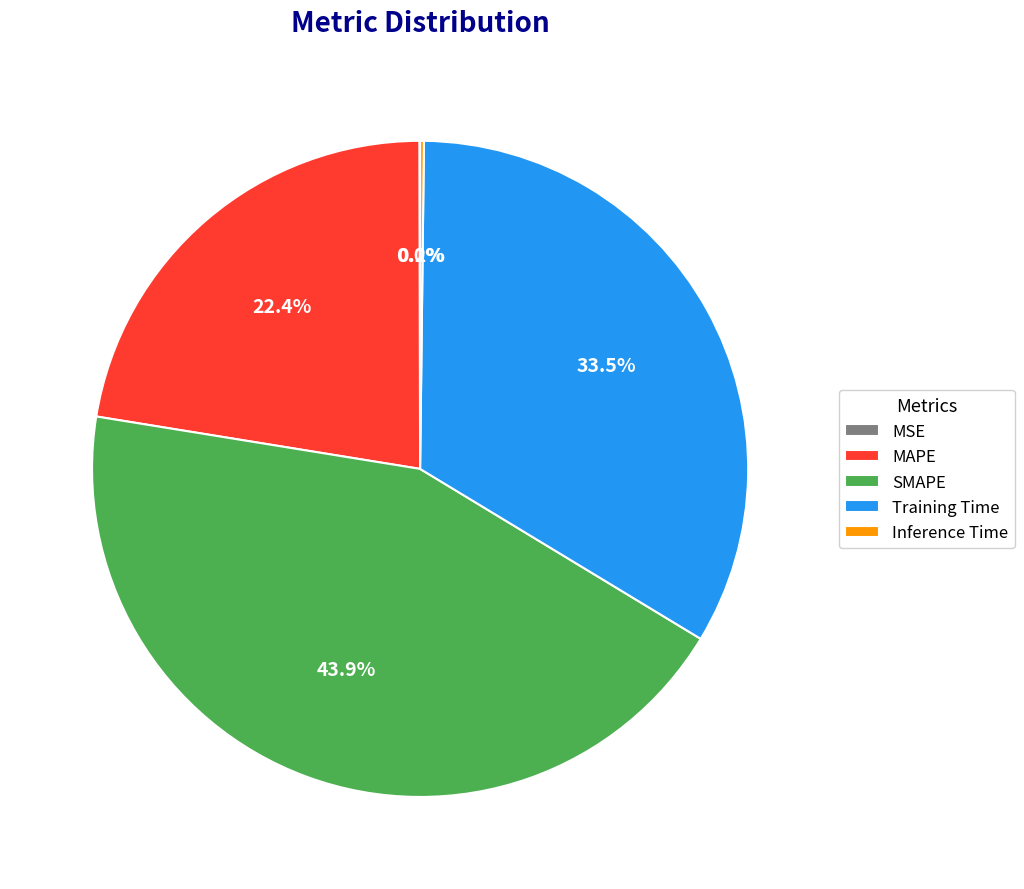

Which category has the biggest portion of the pie?

SMAPE